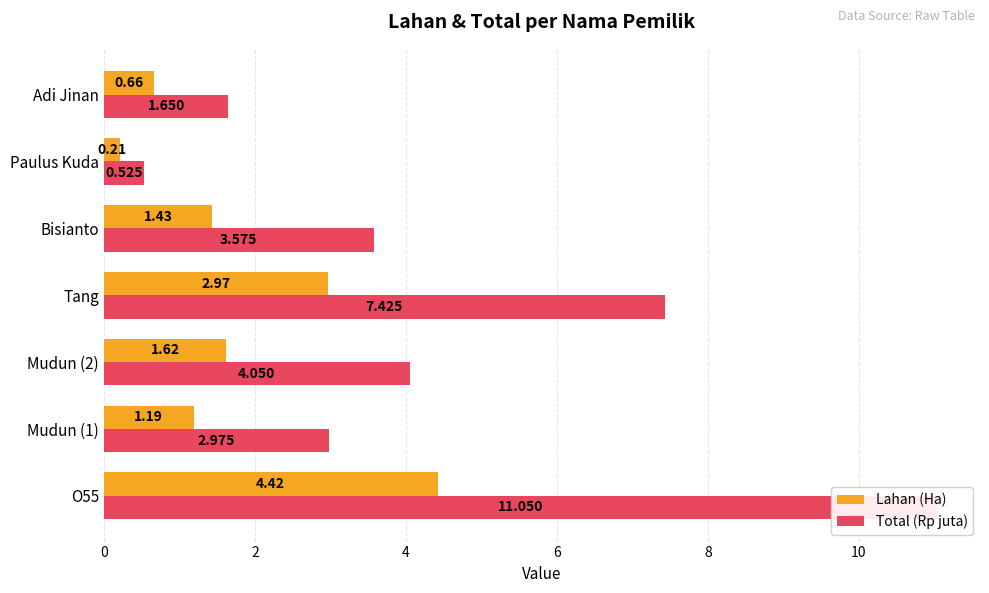

What is the difference between the maximum and second lowest values in the Lahan (Ha) series?

3.8